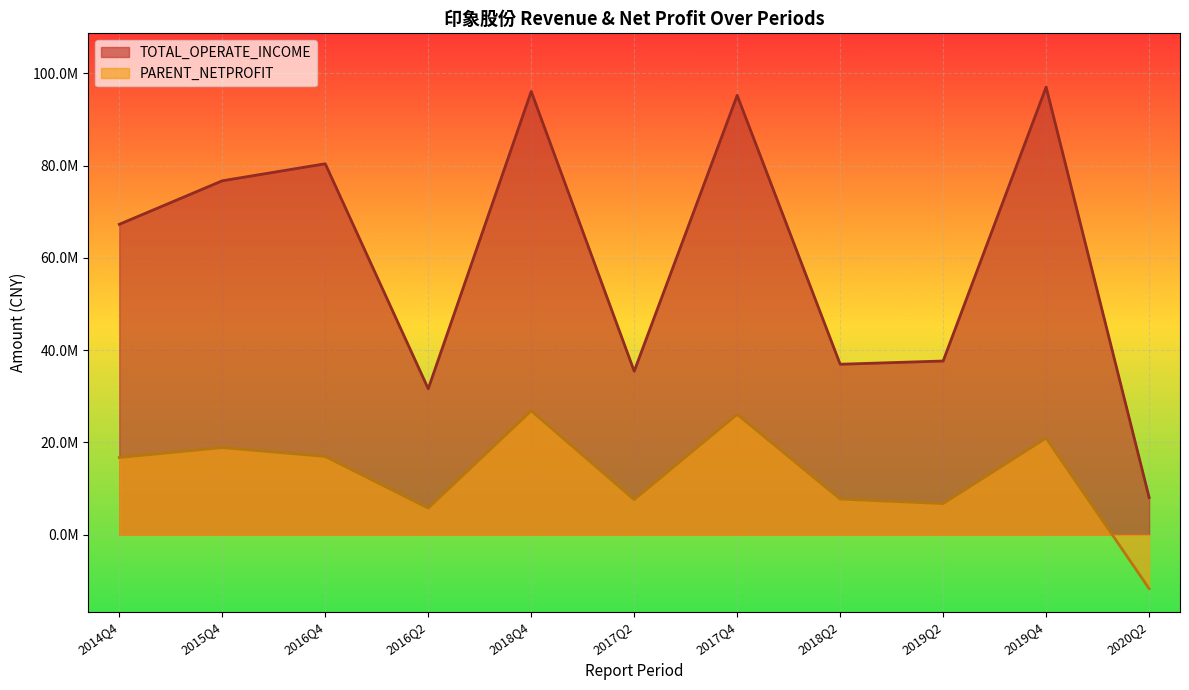

What is the difference between the highest and lowest values at 2018Q2?

29207586.8